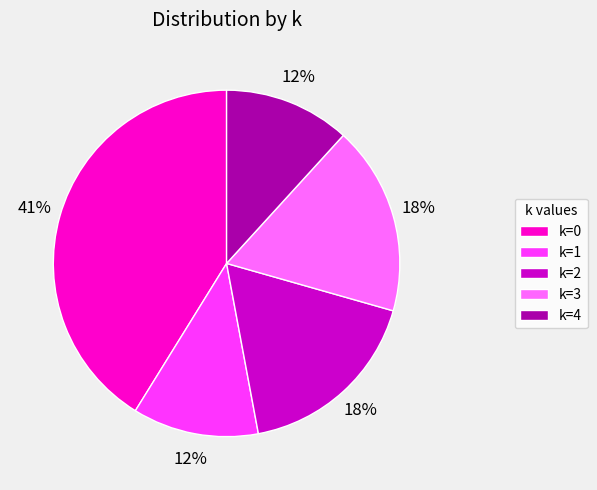

Combined, do k=1 and k=3 account for over 50%?

No